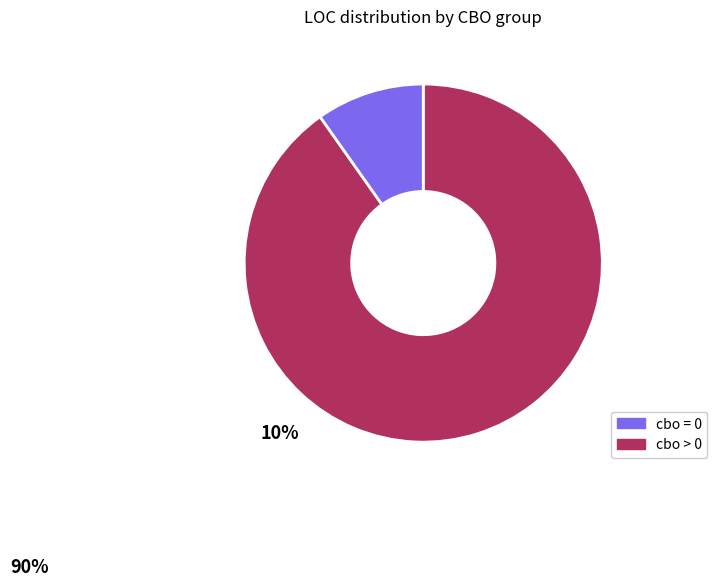

Is there any slice that represents more than half of the pie?

Yes